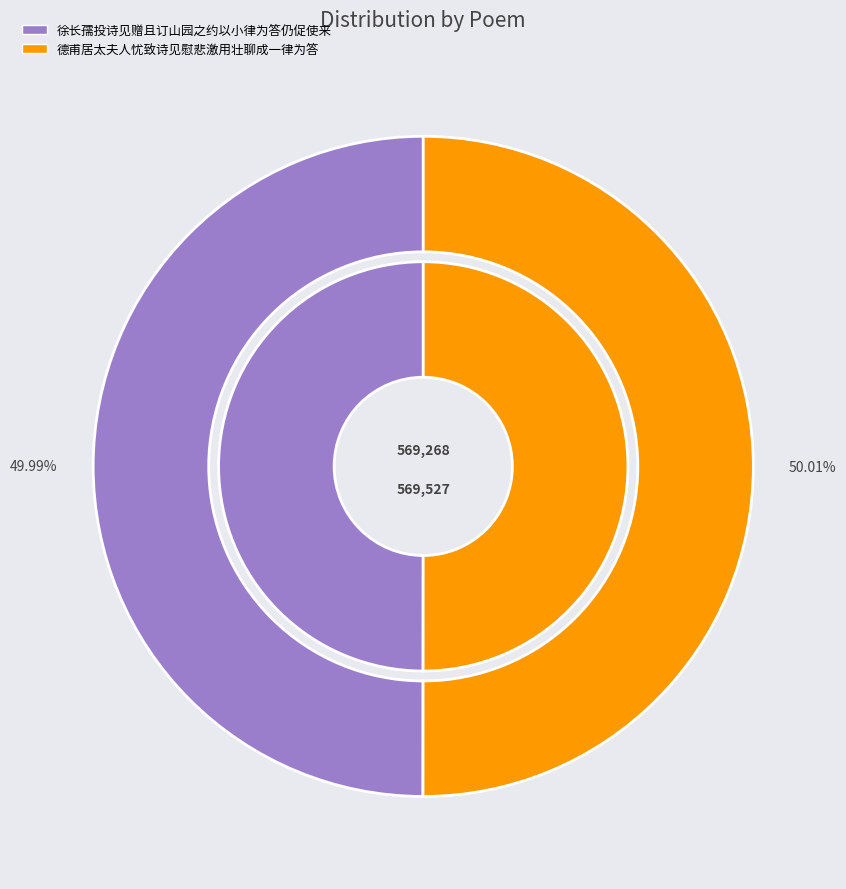

To the nearest percent, what is the combined percentage of 德甫居太夫人忧致诗见慰悲激用壮聊成一律为答 and 徐长孺投诗见赠且订山园之约以小律为答仍促使来?

100%